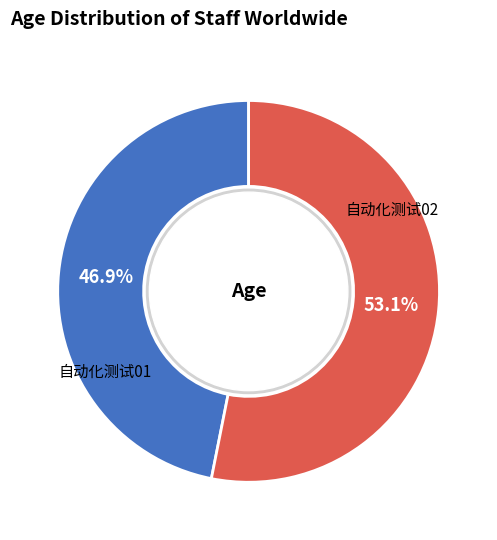

Which slice represents more than half of the pie?

自动化测试02